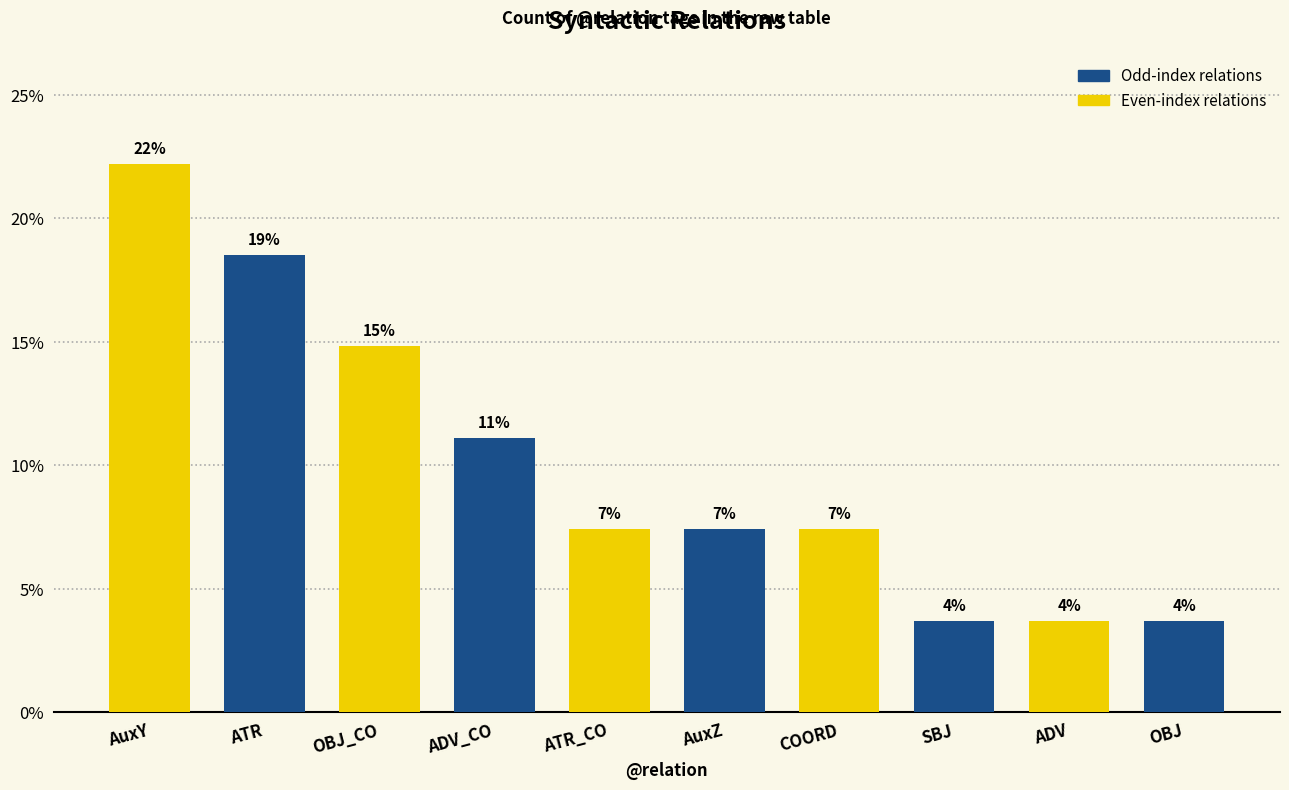

Rank the categories by value from lowest to highest.

SBJ, ADV, OBJ, ATR_CO, AuxZ, COORD, ADV_CO, OBJ_CO, ATR, AuxY